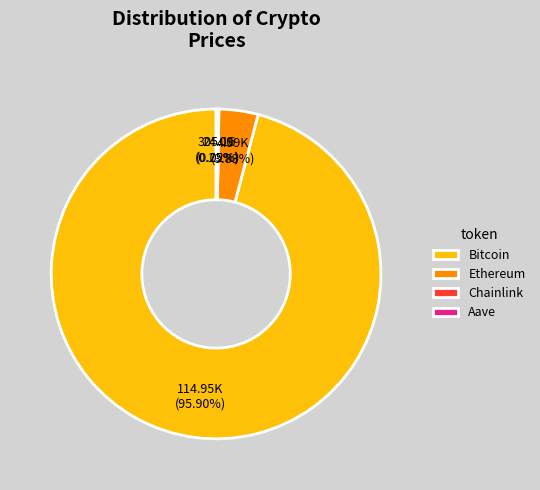

Between Ethereum and Bitcoin, which is larger?

Bitcoin